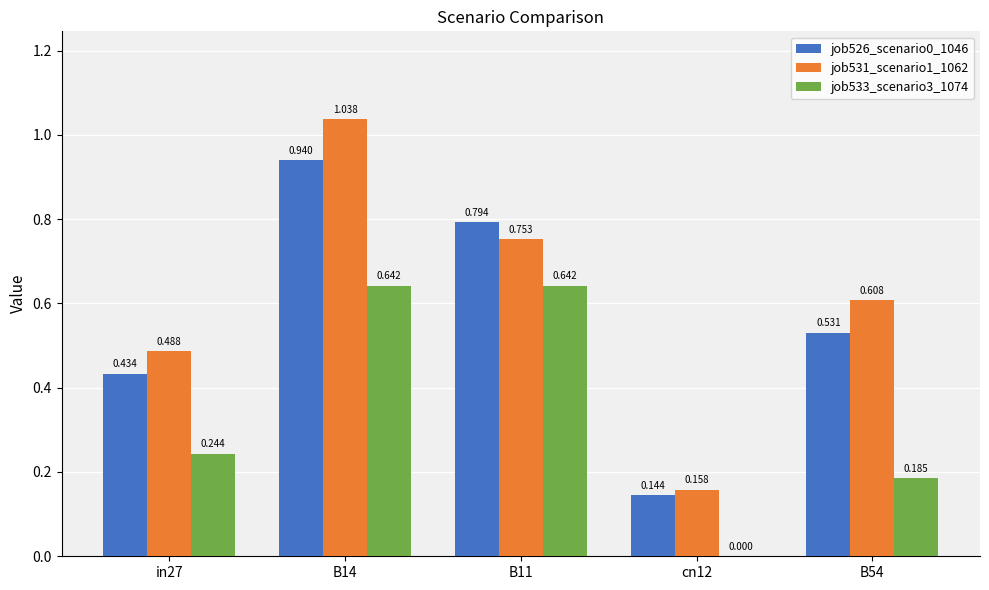

What is the label of the 1st bar from the left?

in27